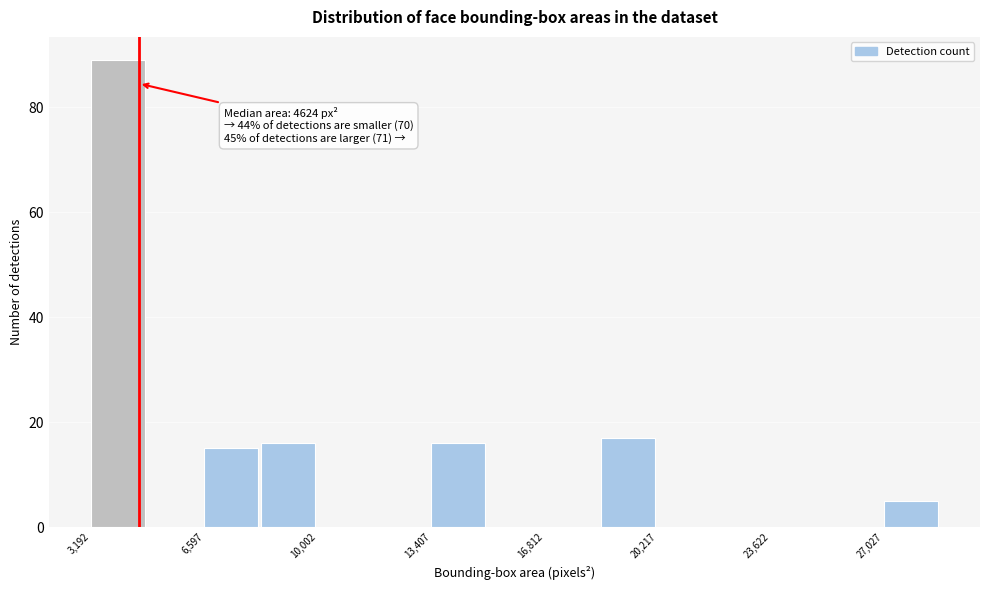

Read against the x-axis, roughly where is the centre of the tallest bar?

4000